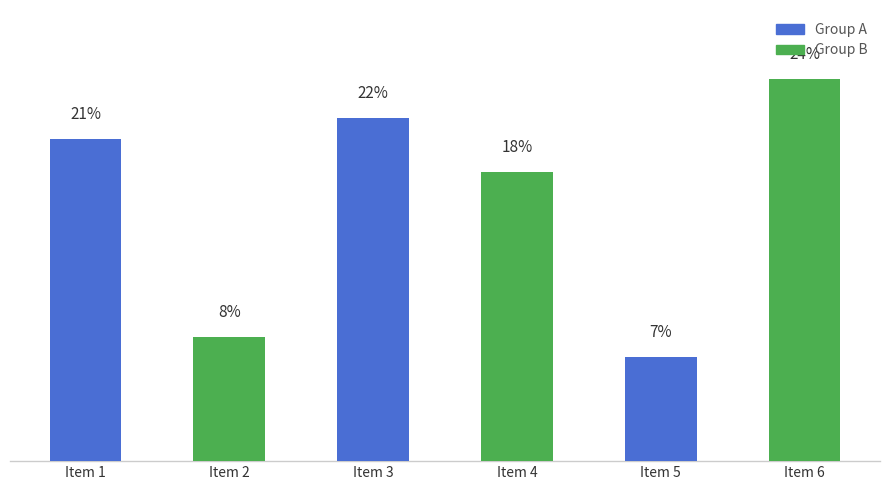

Approximately how many times larger is the value at Item 6 compared to Item 5?

3.7